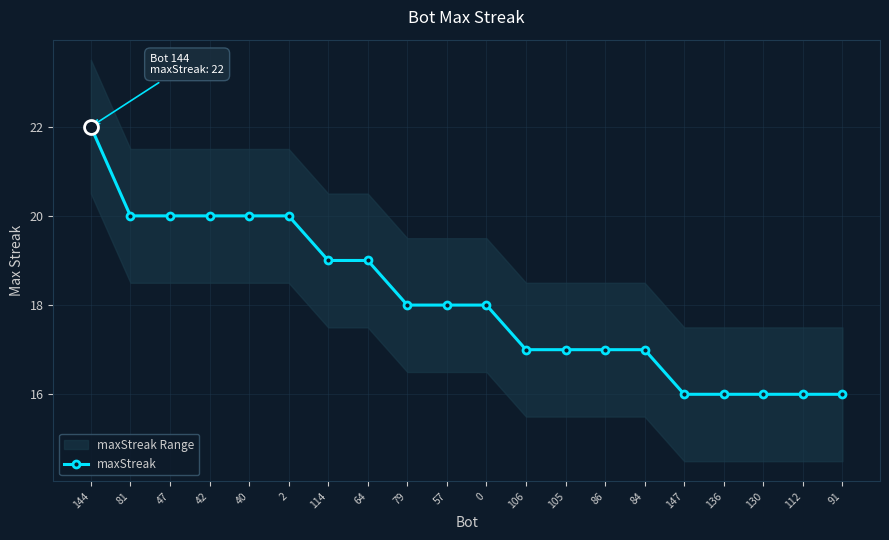

How many data points are less than 18?

9